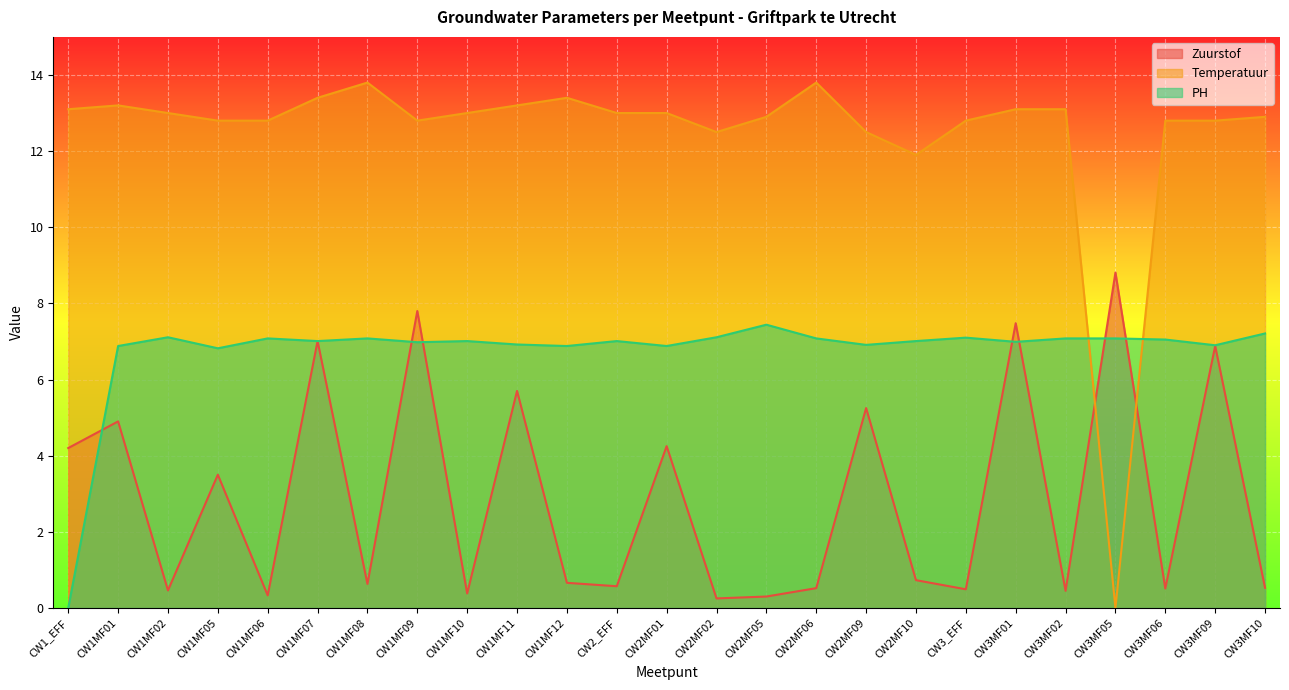

Which series ends up on top after the final intersection of Zuurstof and Temperatuur?

Temperatuur